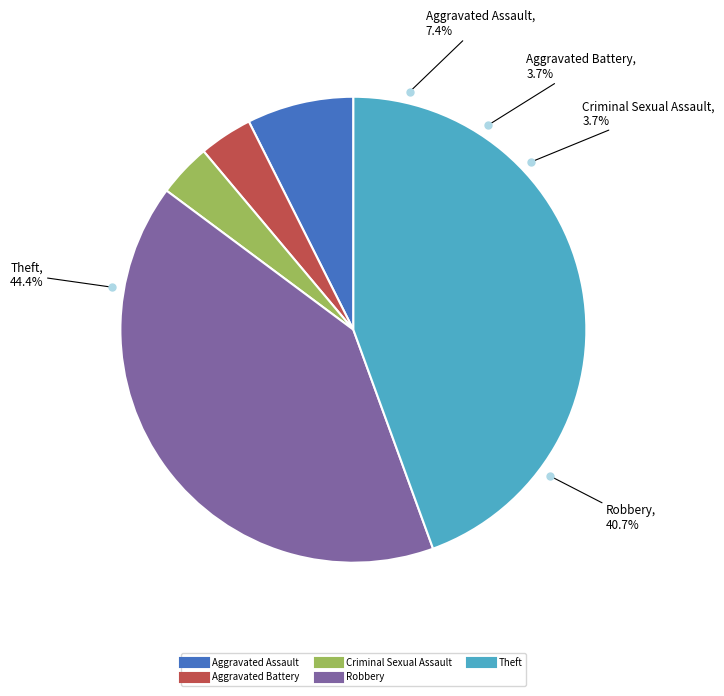

Which slice is the smallest?

Aggravated Battery